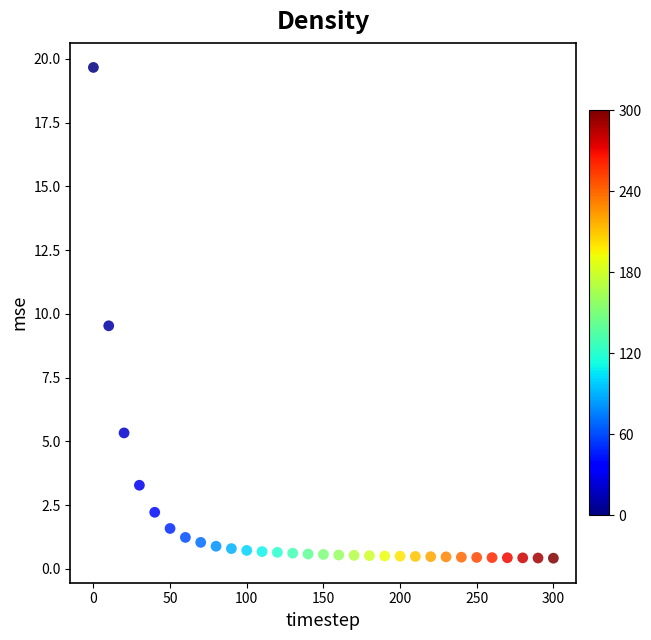

What Y value in the scatter plot is closest to 10?

9.5